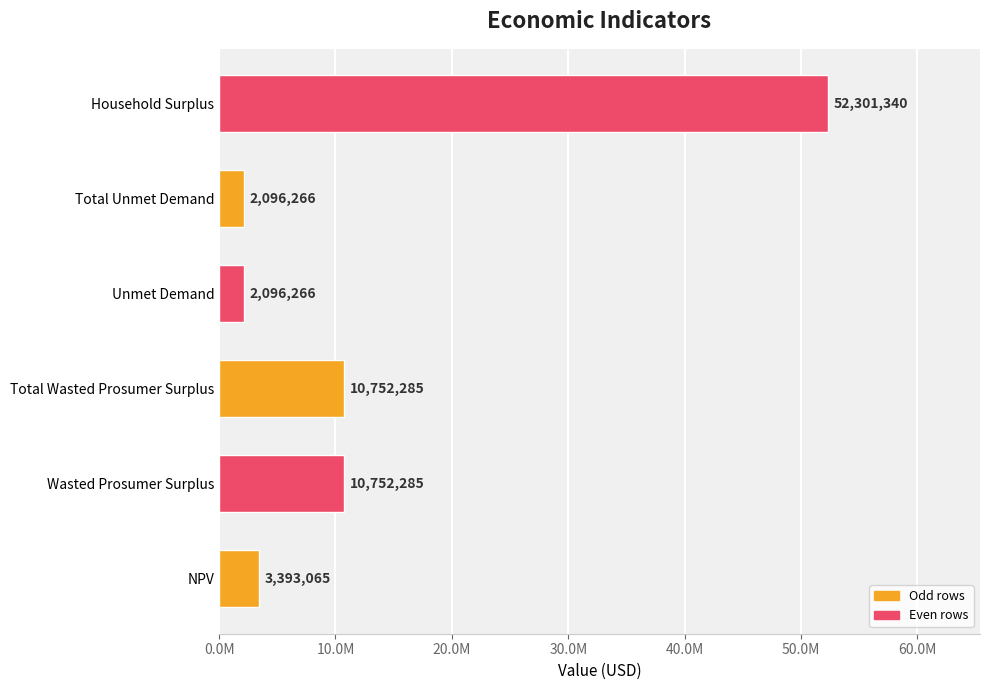

Which label corresponds to the largest value in the chart?

Household Surplus